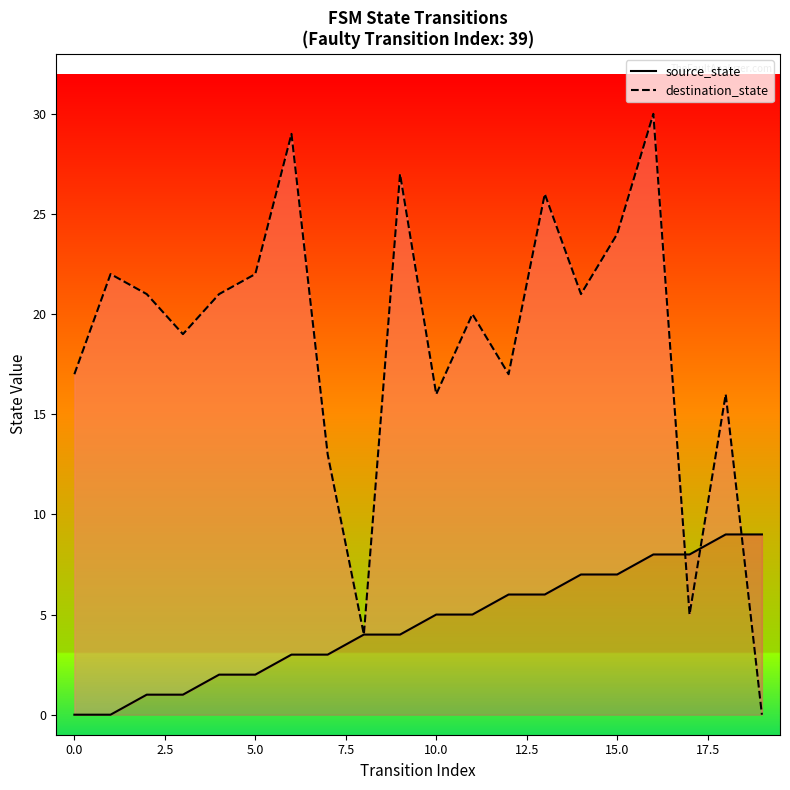

What is the difference between the maximum and minimum values in the source_state series?

9